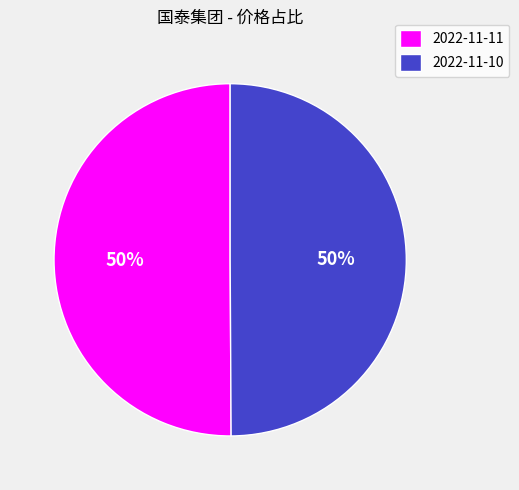

Is it true that 2022-11-11 is 62% of the pie?

False